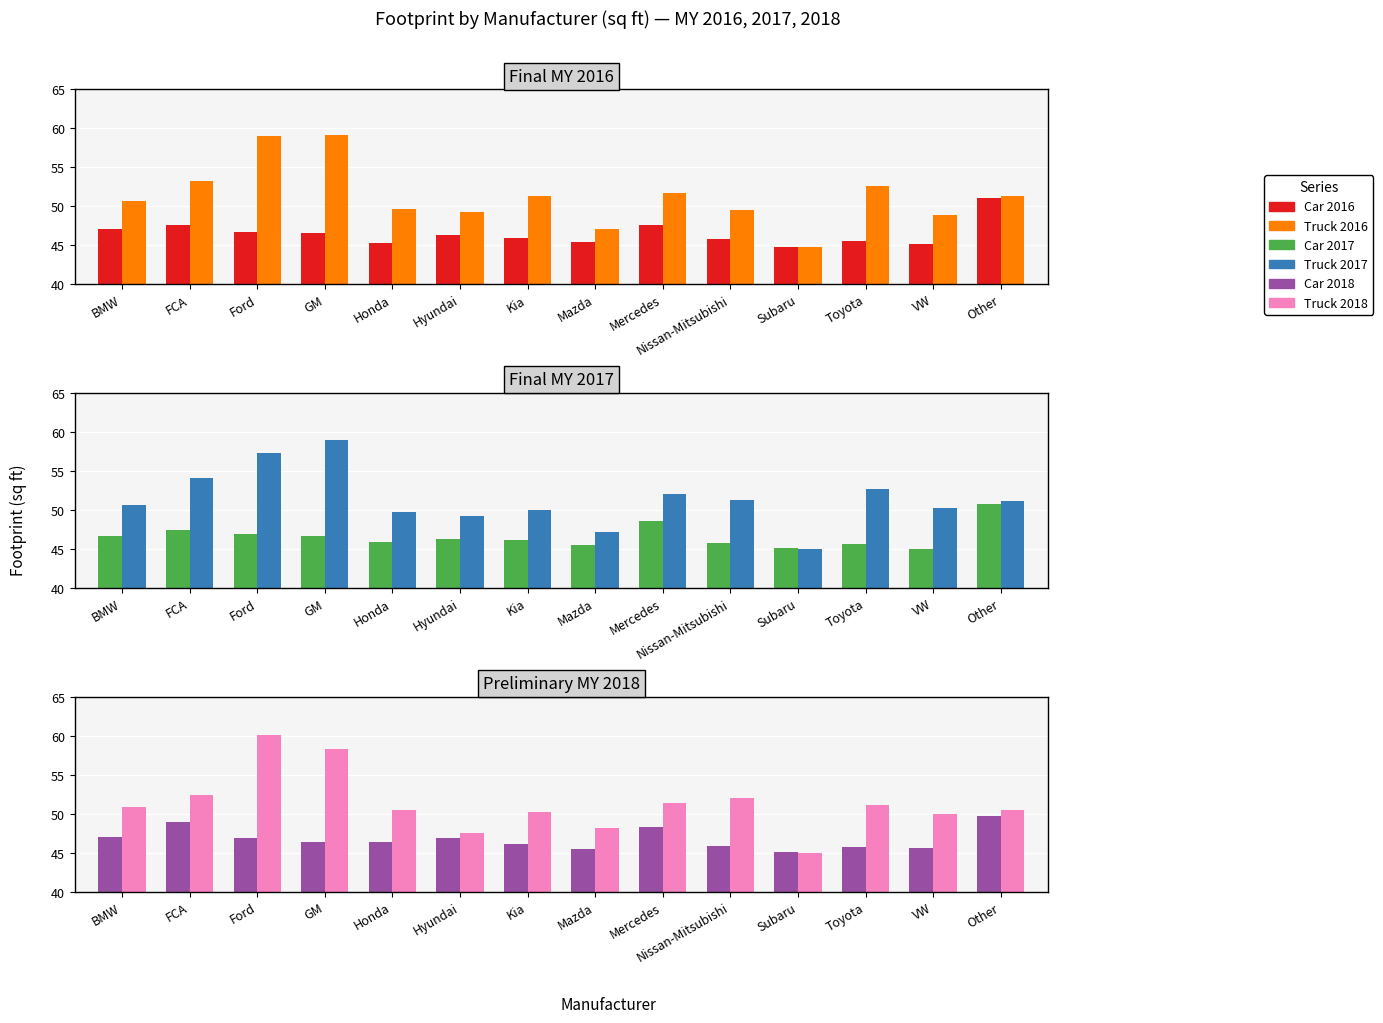

Where does the Truck 2017 series first go above 51?

FCA